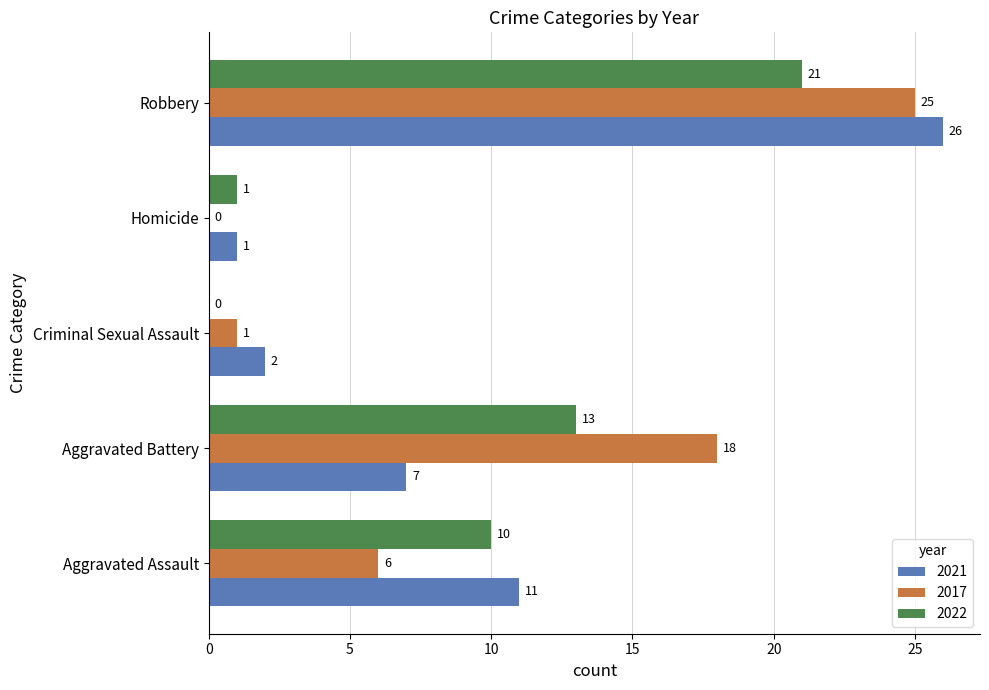

What is the spread (max minus min) of values at Aggravated Battery?

11